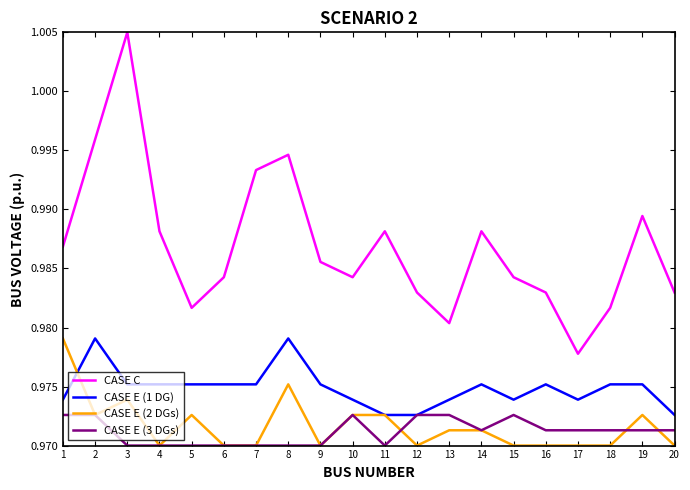

Which series has the largest range (max minus min)?

CASE C